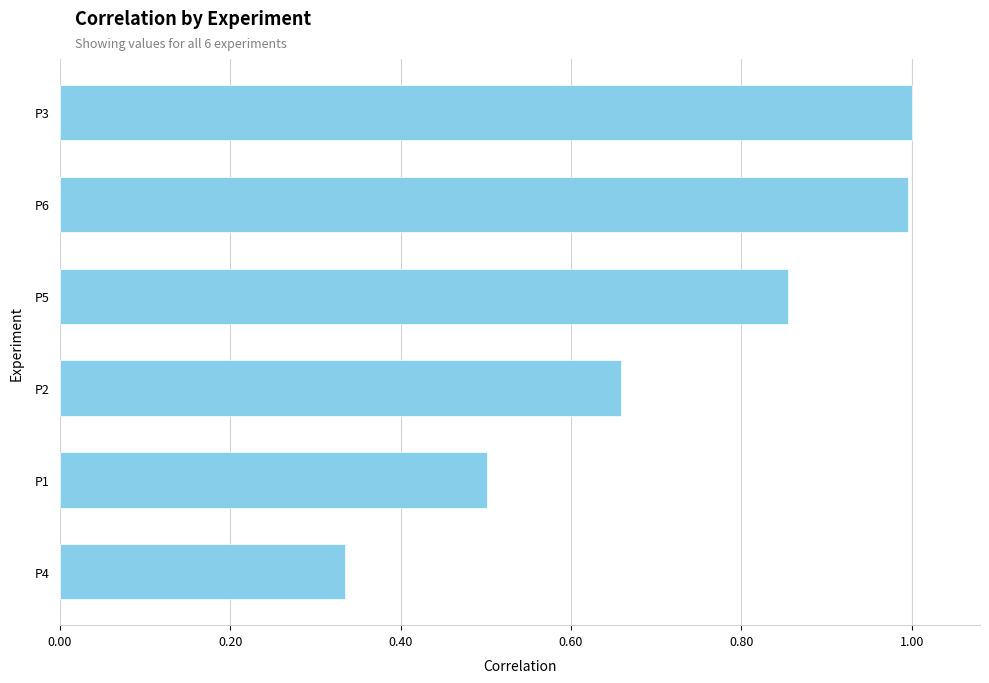

How many bars are there in total?

6